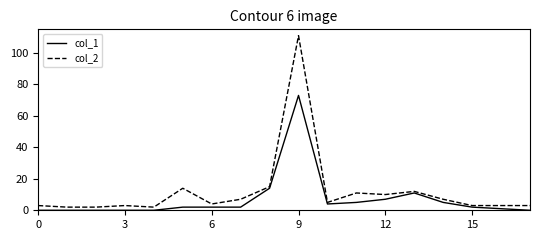

Rank the series by their average value, from lowest to highest.

col_1, col_2